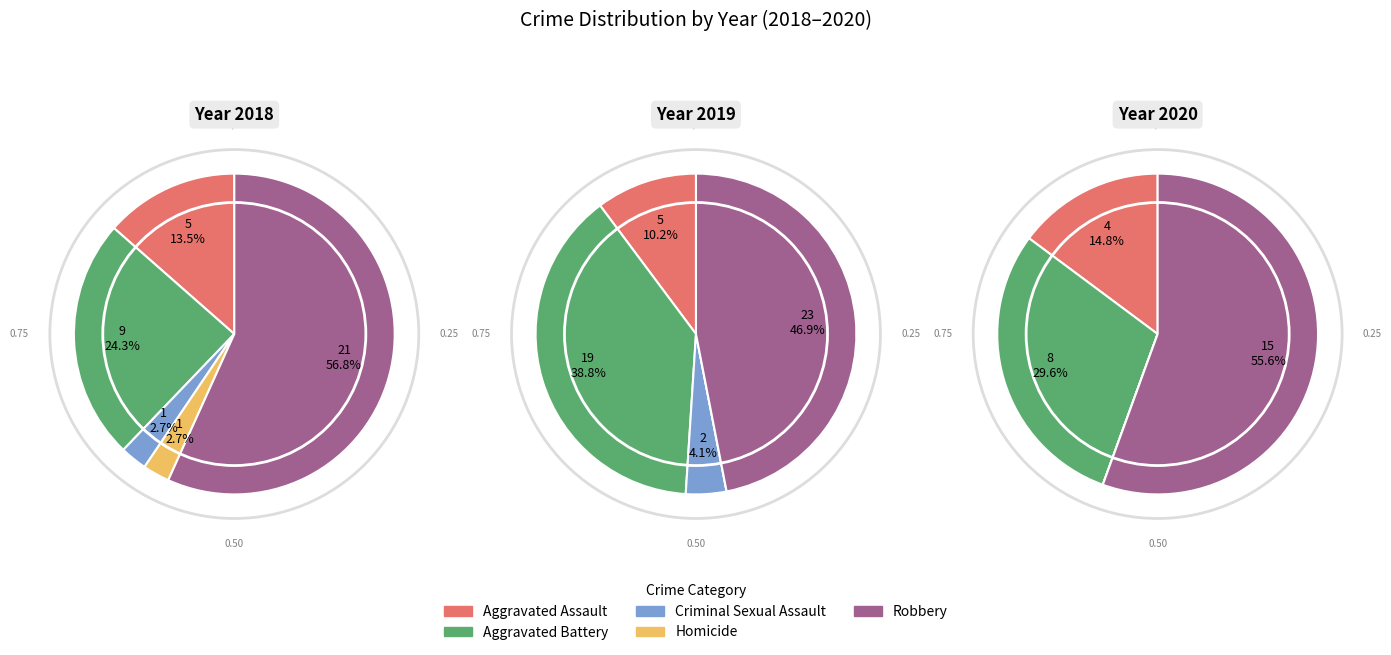

To the nearest percent, what percentage of the pie is Aggravated Battery?

24%